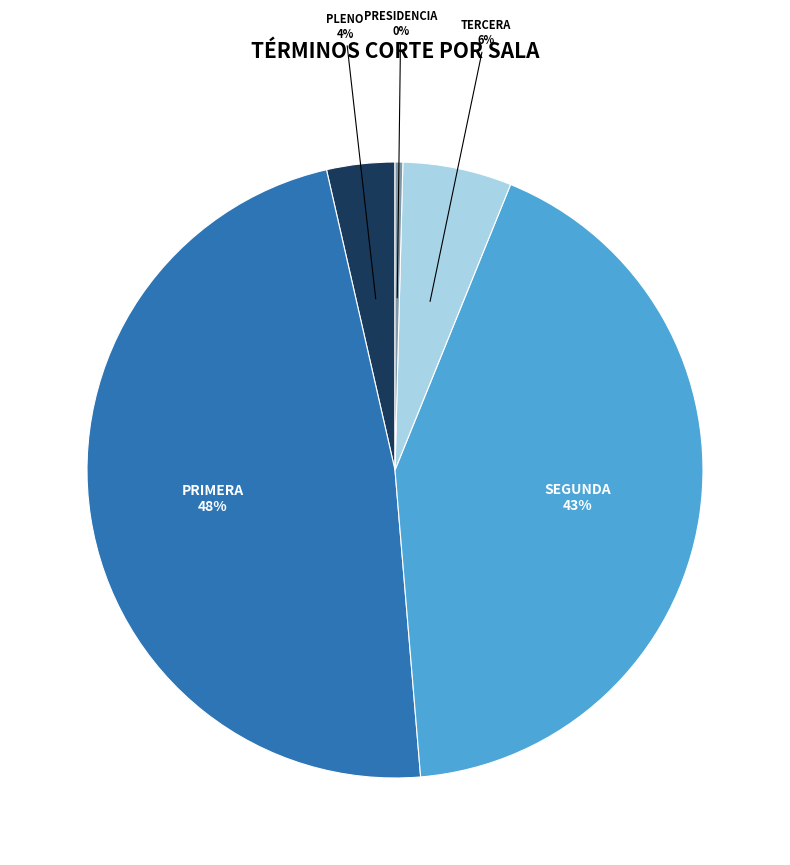

Count the number of slices in the pie.

5